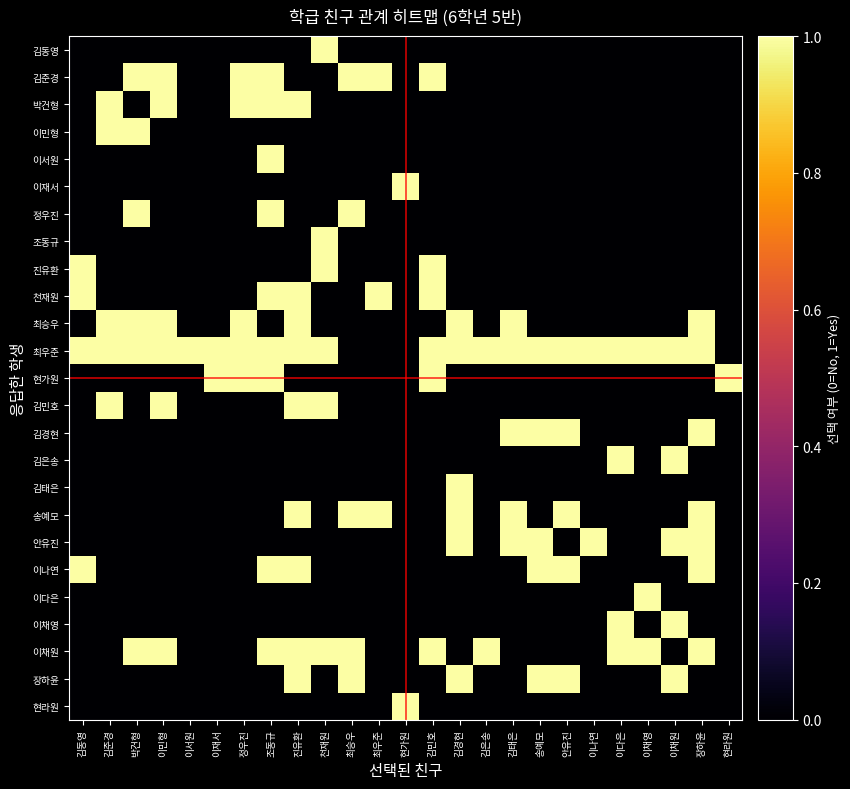

Reading left to right, extract all data points from this chart.

김동영: 김동영=0	김준경=0	박건형=0	이민형=0	이서원=0	이재서=0	정우진=0	조동규=0	진유환=0	천재원=1	최승우=0	최우준=0	현가원=0	김민호=0	김경현=0	김은송=0	김태은=0	송예모=0	안유진=0	이나연=0	이다은=0	이채영=0	이채원=0	장하윤=0	현라원=0
김준경: 김동영=0	김준경=0	박건형=1	이민형=1	이서원=0	이재서=0	정우진=1	조동규=1	진유환=0	천재원=0	최승우=1	최우준=1	현가원=0	김민호=1	김경현=0	김은송=0	김태은=0	송예모=0	안유진=0	이나연=0	이다은=0	이채영=0	이채원=0	장하윤=0	현라원=0
박건형: 김동영=0	김준경=1	박건형=0	이민형=1	이서원=0	이재서=0	정우진=1	조동규=1	진유환=1	천재원=0	최승우=0	최우준=0	현가원=0	김민호=0	김경현=0	김은송=0	김태은=0	송예모=0	안유진=0	이나연=0	이다은=0	이채영=0	이채원=0	장하윤=0	현라원=0
이민형: 김동영=0	김준경=1	박건형=1	이민형=0	이서원=0	이재서=0	정우진=0	조동규=0	진유환=0	천재원=0	최승우=0	최우준=0	현가원=0	김민호=0	김경현=0	김은송=0	김태은=0	송예모=0	안유진=0	이나연=0	이다은=0	이채영=0	이채원=0	장하윤=0	현라원=0
이서원: 김동영=0	김준경=0	박건형=0	이민형=0	이서원=0	이재서=0	정우진=0	조동규=1	진유환=0	천재원=0	최승우=0	최우준=0	현가원=0	김민호=0	김경현=0	김은송=0	김태은=0	송예모=0	안유진=0	이나연=0	이다은=0	이채영=0	이채원=0	장하윤=0	현라원=0
이재서: 김동영=0	김준경=0	박건형=0	이민형=0	이서원=0	이재서=0	정우진=0	조동규=0	진유환=0	천재원=0	최승우=0	최우준=0	현가원=1	김민호=0	김경현=0	김은송=0	김태은=0	송예모=0	안유진=0	이나연=0	이다은=0	이채영=0	이채원=0	장하윤=0	현라원=0
정우진: 김동영=0	김준경=0	박건형=1	이민형=0	이서원=0	이재서=0	정우진=0	조동규=1	진유환=0	천재원=0	최승우=1	최우준=0	현가원=0	김민호=0	김경현=0	김은송=0	김태은=0	송예모=0	안유진=0	이나연=0	이다은=0	이채영=0	이채원=0	장하윤=0	현라원=0
조동규: 김동영=0	김준경=0	박건형=0	이민형=0	이서원=0	이재서=0	정우진=0	조동규=0	진유환=0	천재원=1	최승우=0	최우준=0	현가원=0	김민호=0	김경현=0	김은송=0	김태은=0	송예모=0	안유진=0	이나연=0	이다은=0	이채영=0	이채원=0	장하윤=0	현라원=0
진유환: 김동영=1	김준경=0	박건형=0	이민형=0	이서원=0	이재서=0	정우진=0	조동규=0	진유환=0	천재원=1	최승우=0	최우준=0	현가원=0	김민호=1	김경현=0	김은송=0	김태은=0	송예모=0	안유진=0	이나연=0	이다은=0	이채영=0	이채원=0	장하윤=0	현라원=0
천재원: 김동영=1	김준경=0	박건형=0	이민형=0	이서원=0	이재서=0	정우진=0	조동규=1	진유환=1	천재원=0	최승우=0	최우준=1	현가원=0	김민호=1	김경현=0	김은송=0	김태은=0	송예모=0	안유진=0	이나연=0	이다은=0	이채영=0	이채원=0	장하윤=0	현라원=0
최승우: 김동영=0	김준경=1	박건형=1	이민형=1	이서원=0	이재서=0	정우진=1	조동규=0	진유환=1	천재원=0	최승우=0	최우준=0	현가원=0	김민호=0	김경현=1	김은송=0	김태은=1	송예모=0	안유진=0	이나연=0	이다은=0	이채영=0	이채원=0	장하윤=1	현라원=0
최우준: 김동영=1	김준경=1	박건형=1	이민형=1	이서원=1	이재서=1	정우진=1	조동규=1	진유환=1	천재원=1	최승우=0	최우준=0	현가원=0	김민호=1	김경현=1	김은송=1	김태은=1	송예모=1	안유진=1	이나연=1	이다은=1	이채영=1	이채원=1	장하윤=1	현라원=0
현가원: 김동영=0	김준경=0	박건형=0	이민형=0	이서원=0	이재서=1	정우진=1	조동규=1	진유환=0	천재원=0	최승우=0	최우준=0	현가원=0	김민호=1	김경현=0	김은송=0	김태은=0	송예모=0	안유진=0	이나연=0	이다은=0	이채영=0	이채원=0	장하윤=0	현라원=1
김민호: 김동영=0	김준경=1	박건형=0	이민형=1	이서원=0	이재서=0	정우진=0	조동규=0	진유환=1	천재원=1	최승우=0	최우준=0	현가원=0	김민호=0	김경현=0	김은송=0	김태은=0	송예모=0	안유진=0	이나연=0	이다은=0	이채영=0	이채원=0	장하윤=0	현라원=0
김경현: 김동영=0	김준경=0	박건형=0	이민형=0	이서원=0	이재서=0	정우진=0	조동규=0	진유환=0	천재원=0	최승우=0	최우준=0	현가원=0	김민호=0	김경현=0	김은송=0	김태은=1	송예모=1	안유진=1	이나연=0	이다은=0	이채영=0	이채원=0	장하윤=1	현라원=0
김은송: 김동영=0	김준경=0	박건형=0	이민형=0	이서원=0	이재서=0	정우진=0	조동규=0	진유환=0	천재원=0	최승우=0	최우준=0	현가원=0	김민호=0	김경현=0	김은송=0	김태은=0	송예모=0	안유진=0	이나연=0	이다은=1	이채영=0	이채원=1	장하윤=0	현라원=0
김태은: 김동영=0	김준경=0	박건형=0	이민형=0	이서원=0	이재서=0	정우진=0	조동규=0	진유환=0	천재원=0	최승우=0	최우준=0	현가원=0	김민호=0	김경현=1	김은송=0	김태은=0	송예모=0	안유진=0	이나연=0	이다은=0	이채영=0	이채원=0	장하윤=0	현라원=0
송예모: 김동영=0	김준경=0	박건형=0	이민형=0	이서원=0	이재서=0	정우진=0	조동규=0	진유환=1	천재원=0	최승우=1	최우준=1	현가원=0	김민호=0	김경현=1	김은송=0	김태은=1	송예모=0	안유진=1	이나연=0	이다은=0	이채영=0	이채원=0	장하윤=1	현라원=0
안유진: 김동영=0	김준경=0	박건형=0	이민형=0	이서원=0	이재서=0	정우진=0	조동규=0	진유환=0	천재원=0	최승우=0	최우준=0	현가원=0	김민호=0	김경현=1	김은송=0	김태은=1	송예모=1	안유진=0	이나연=1	이다은=0	이채영=0	이채원=1	장하윤=1	현라원=0
이나연: 김동영=1	김준경=0	박건형=0	이민형=0	이서원=0	이재서=0	정우진=0	조동규=1	진유환=1	천재원=0	최승우=0	최우준=0	현가원=0	김민호=0	김경현=0	김은송=0	김태은=0	송예모=1	안유진=1	이나연=0	이다은=0	이채영=0	이채원=0	장하윤=1	현라원=0
이다은: 김동영=0	김준경=0	박건형=0	이민형=0	이서원=0	이재서=0	정우진=0	조동규=0	진유환=0	천재원=0	최승우=0	최우준=0	현가원=0	김민호=0	김경현=0	김은송=0	김태은=0	송예모=0	안유진=0	이나연=0	이다은=0	이채영=1	이채원=0	장하윤=0	현라원=0
이채영: 김동영=0	김준경=0	박건형=0	이민형=0	이서원=0	이재서=0	정우진=0	조동규=0	진유환=0	천재원=0	최승우=0	최우준=0	현가원=0	김민호=0	김경현=0	김은송=0	김태은=0	송예모=0	안유진=0	이나연=0	이다은=1	이채영=0	이채원=1	장하윤=0	현라원=0
이채원: 김동영=0	김준경=0	박건형=1	이민형=1	이서원=0	이재서=0	정우진=0	조동규=1	진유환=1	천재원=1	최승우=1	최우준=0	현가원=0	김민호=1	김경현=0	김은송=1	김태은=0	송예모=0	안유진=0	이나연=0	이다은=1	이채영=1	이채원=0	장하윤=1	현라원=0
장하윤: 김동영=0	김준경=0	박건형=0	이민형=0	이서원=0	이재서=0	정우진=0	조동규=0	진유환=1	천재원=0	최승우=1	최우준=0	현가원=0	김민호=0	김경현=1	김은송=0	김태은=0	송예모=1	안유진=1	이나연=0	이다은=0	이채영=0	이채원=1	장하윤=0	현라원=0
현라원: 김동영=0	김준경=0	박건형=0	이민형=0	이서원=0	이재서=0	정우진=0	조동규=0	진유환=0	천재원=0	최승우=0	최우준=0	현가원=1	김민호=0	김경현=0	김은송=0	김태은=0	송예모=0	안유진=0	이나연=0	이다은=0	이채영=0	이채원=0	장하윤=0	현라원=0